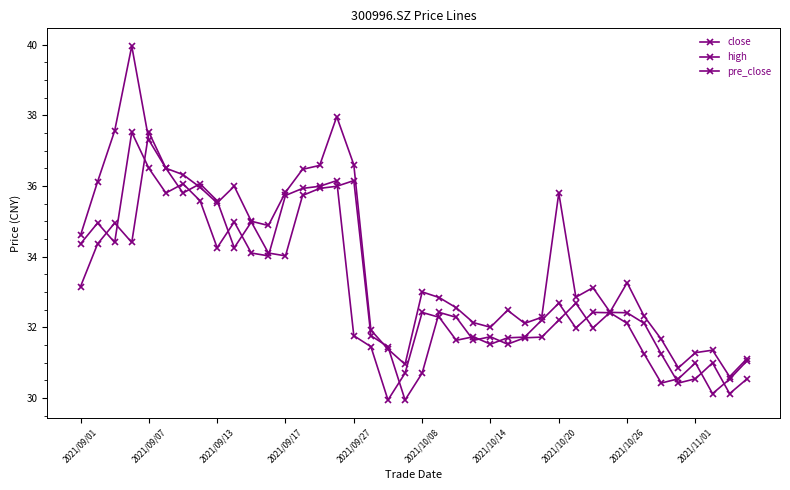

What is the highest value of the high series?

40.0